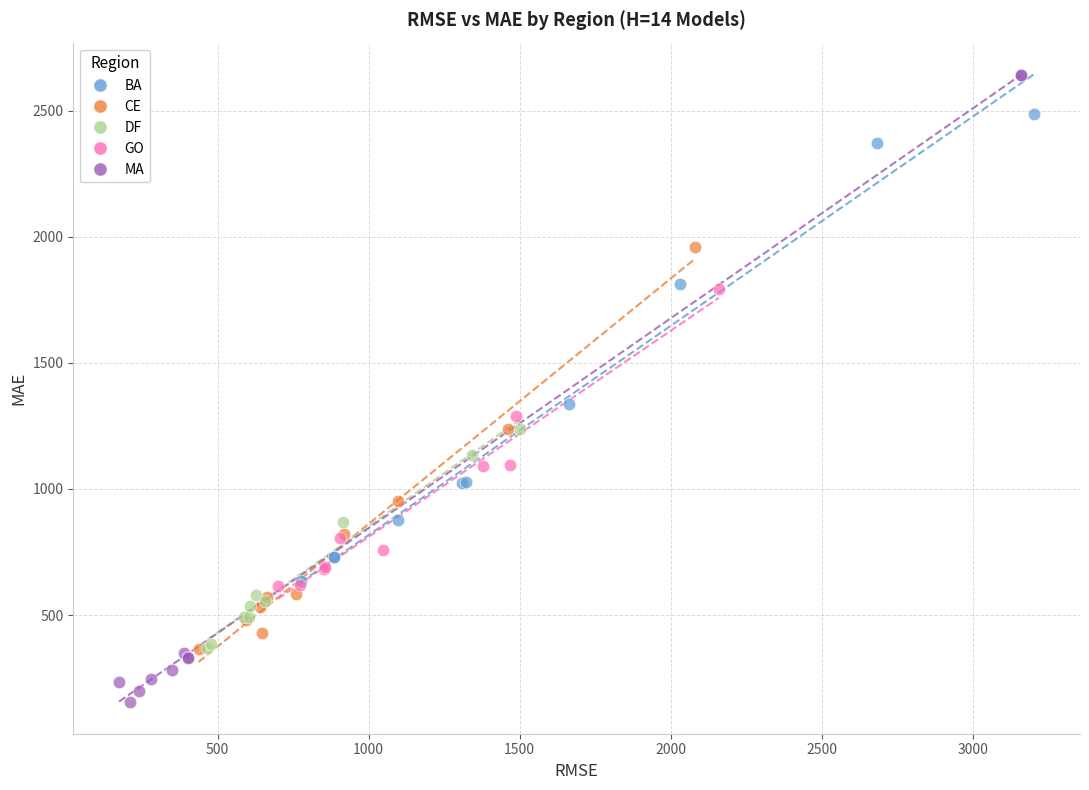

Which series contains the lowest Y value?

MA